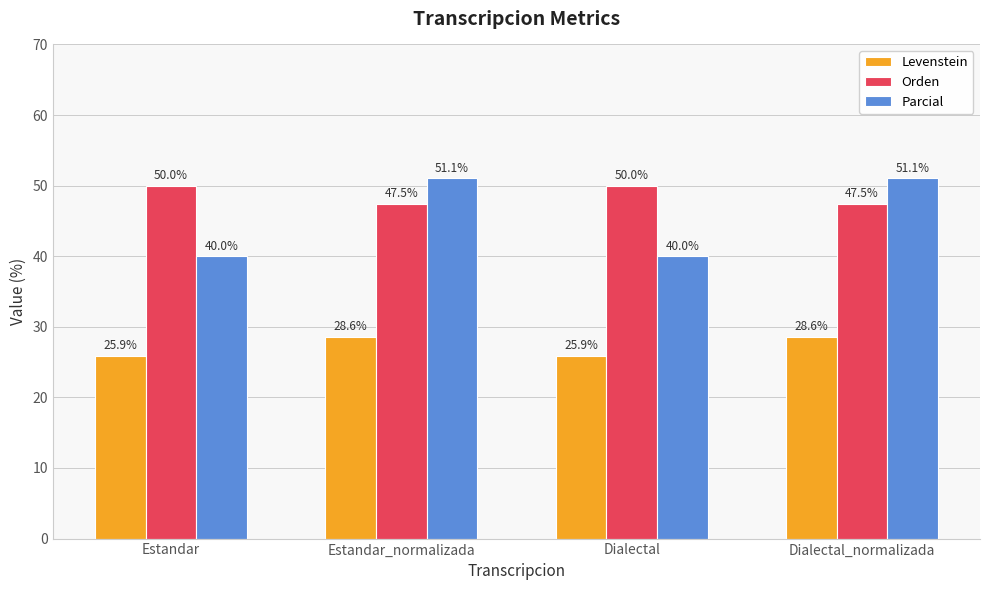

What is the highest value of the Levenstein series?

28.6